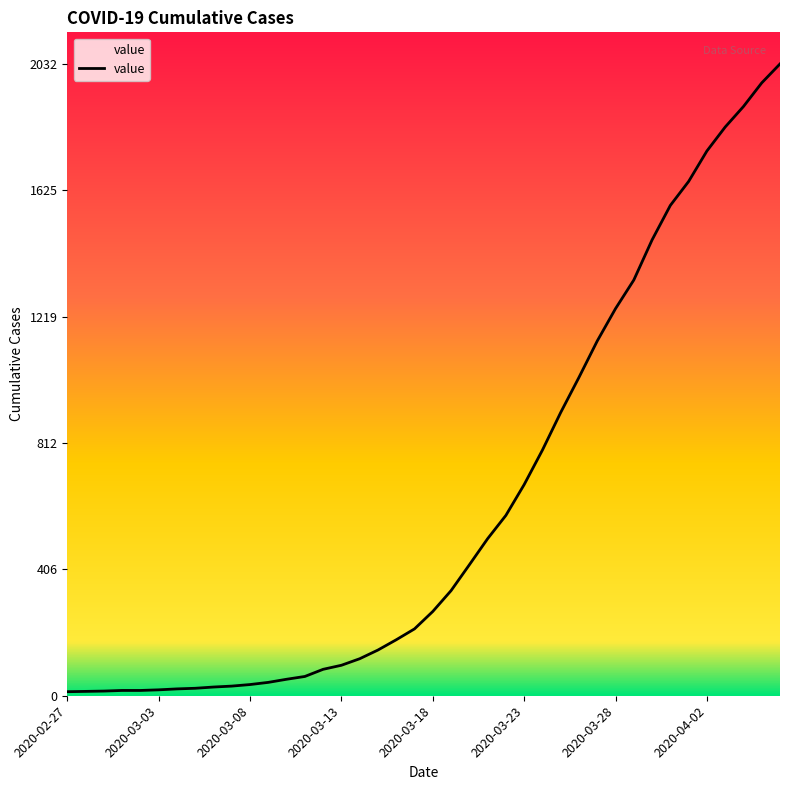

Reading left to right, list all the values displayed in this chart.

2020-02-27=13	2020-02-28=14	2020-02-29=15	2020-03-01=17	2020-03-02=17	2020-03-03=19	2020-03-04=22	2020-03-05=24	2020-03-06=28	2020-03-07=31	2020-03-08=36	2020-03-09=43	2020-03-10=53	2020-03-11=62	2020-03-12=85	2020-03-13=98	2020-03-14=119	2020-03-15=147	2020-03-16=180	2020-03-17=215	2020-03-18=271	2020-03-19=338	2020-03-20=421	2020-03-21=505	2020-03-22=580	2020-03-23=679	2020-03-24=790	2020-03-25=911	2020-03-26=1024	2020-03-27=1141	2020-03-28=1245	2020-03-29=1337	2020-03-30=1466	2020-03-31=1577	2020-04-01=1654	2020-04-02=1752	2020-04-03=1829	2020-04-04=1895	2020-04-05=1971	2020-04-06=2032